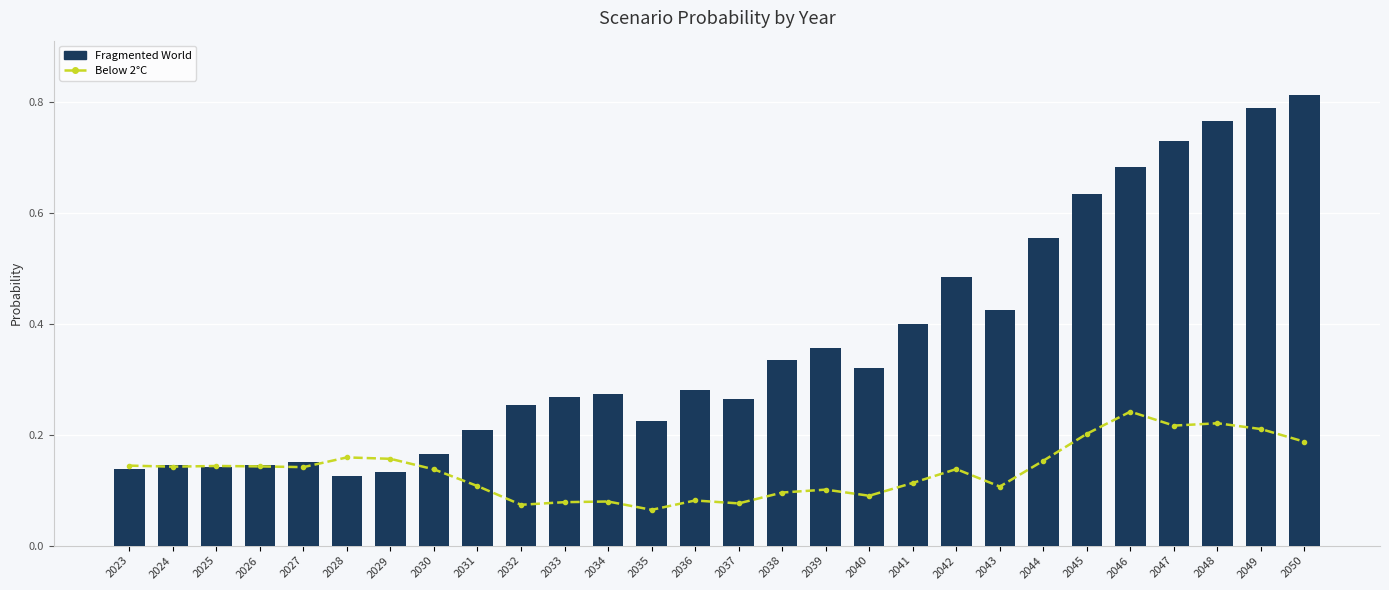

What is the difference between the Below 2°C values at 2028 and 2031?

0.1